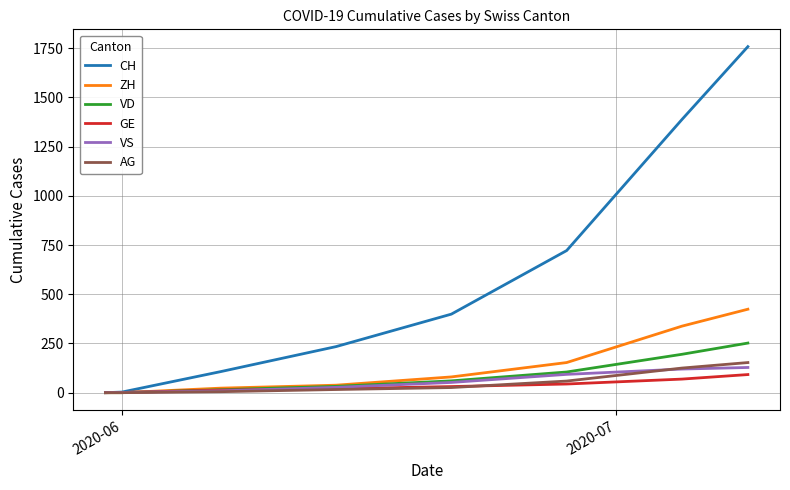

What is the maximum value shown in the chart?

1758